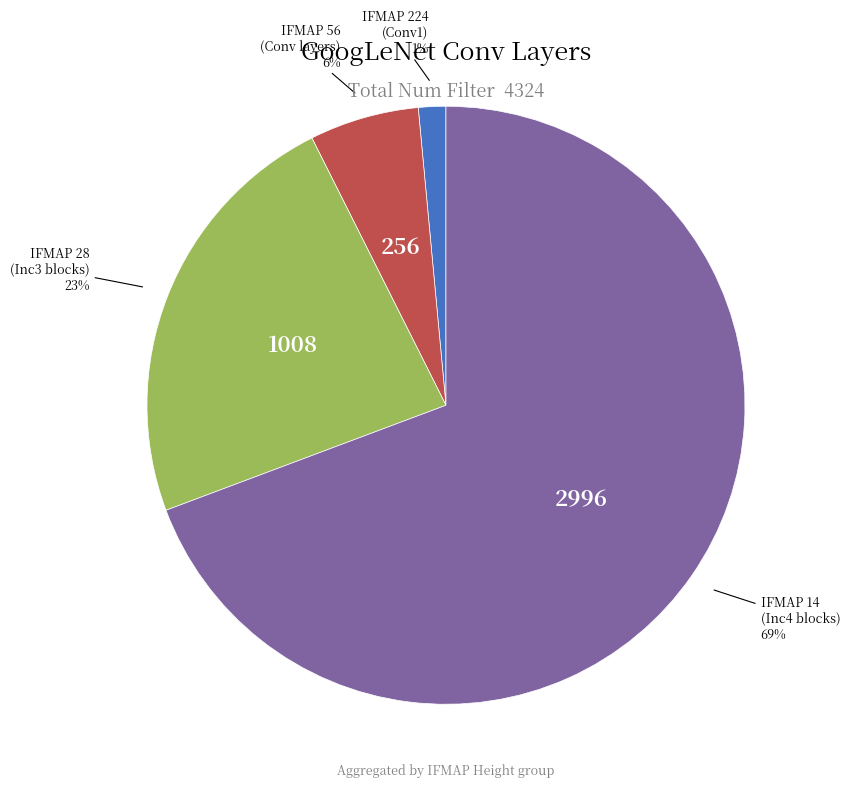

To the nearest percent, what is the average slice percentage?

25%